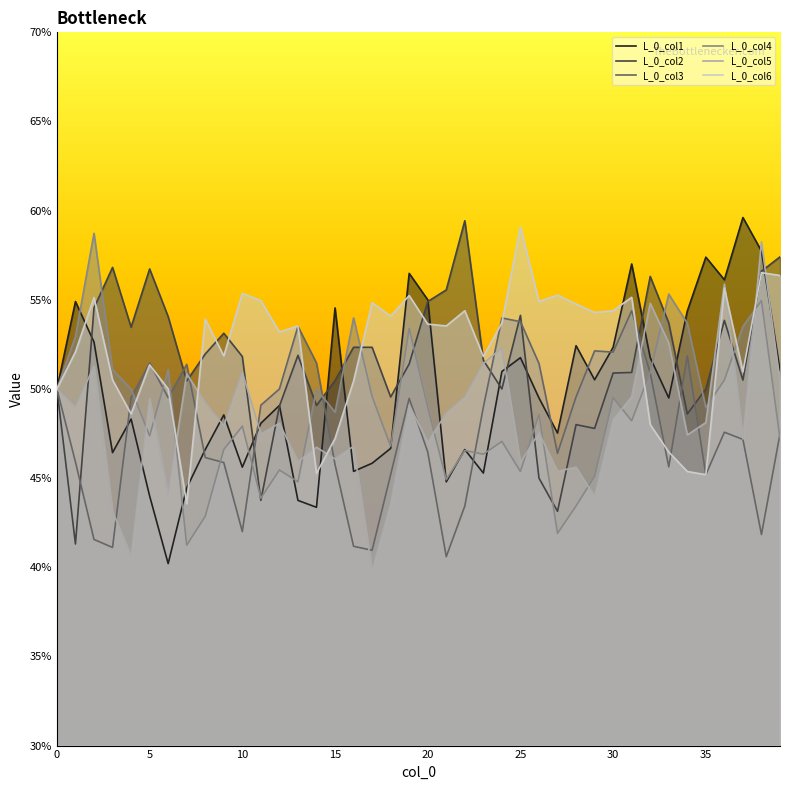

Between 12 and 38, which is larger?

38